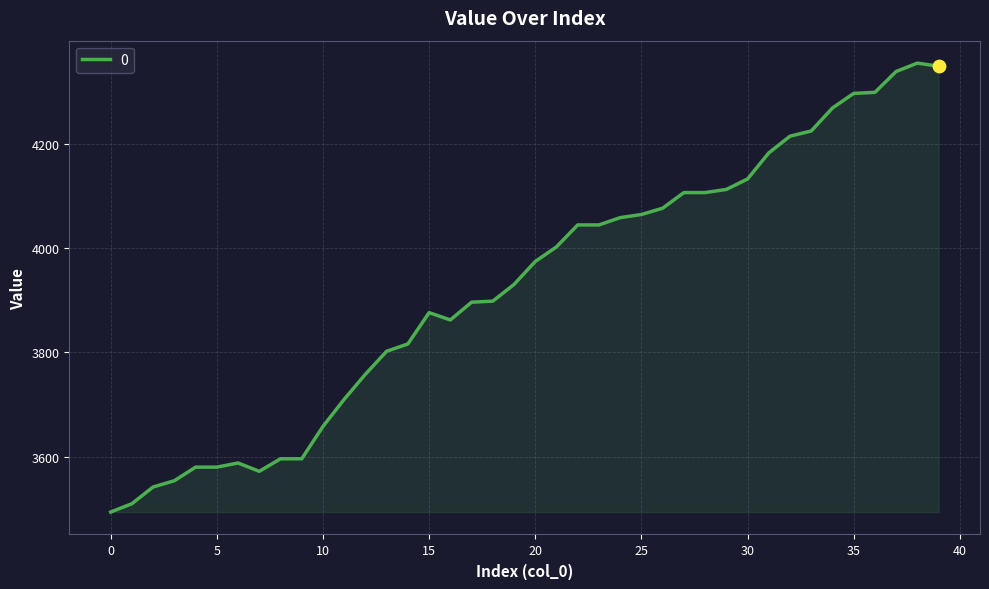

What is the maximum value shown in the chart?

4354